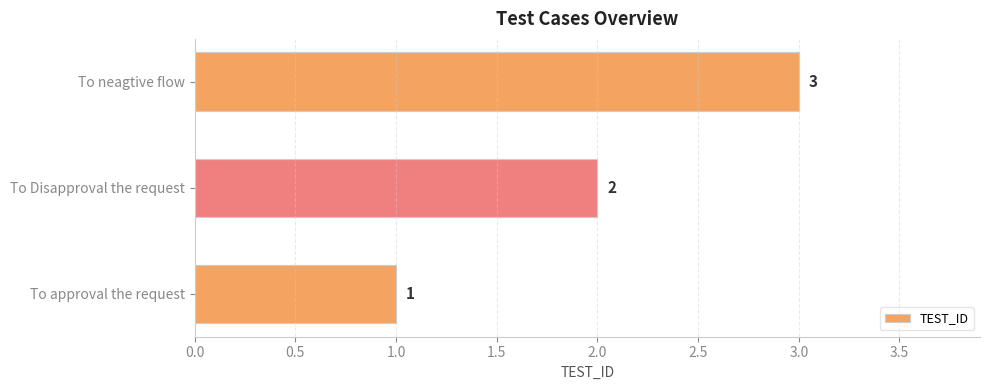

Are the bars grouped side by side (vs. stacked)?

No